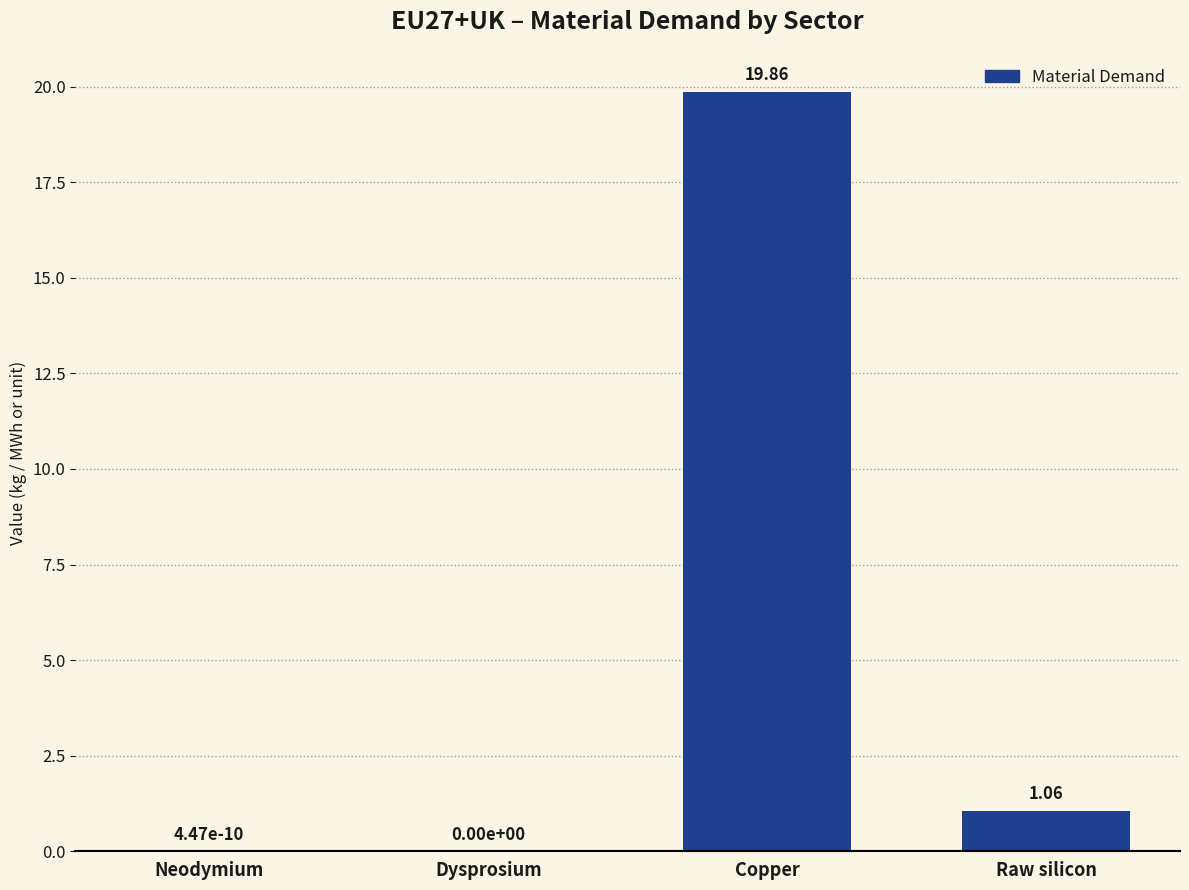

What is the change in value from Copper to Raw silicon?

-18.8